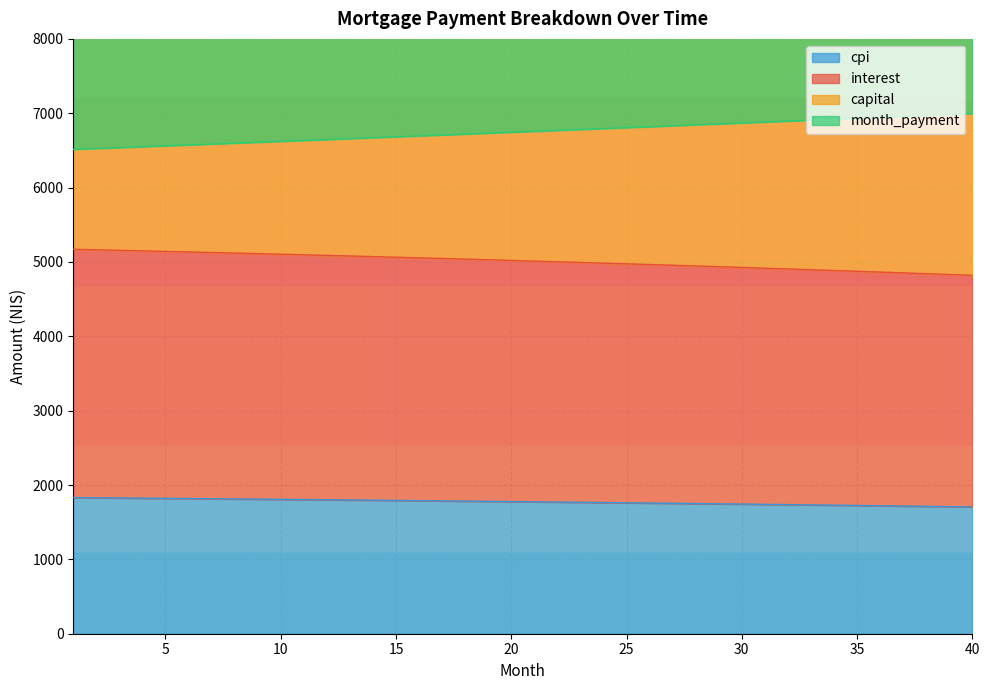

Count the number of data series in this chart.

4